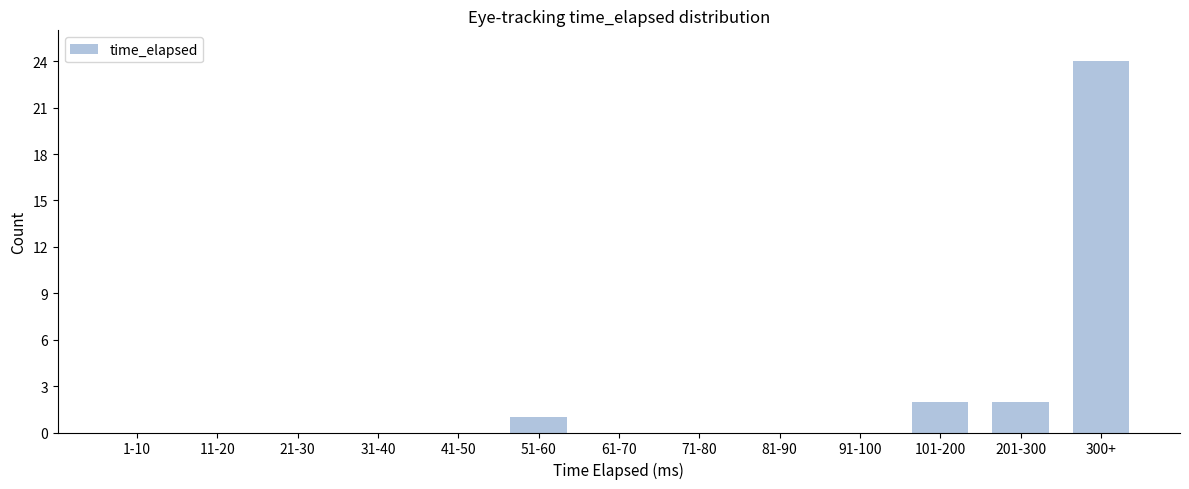

Reading left to right, what are all the values shown in this chart?

1-10=0	11-20=0	21-30=0	31-40=0	41-50=0	51-60=1	61-70=0	71-80=0	81-90=0	91-100=0	101-200=2	201-300=2	300+=24